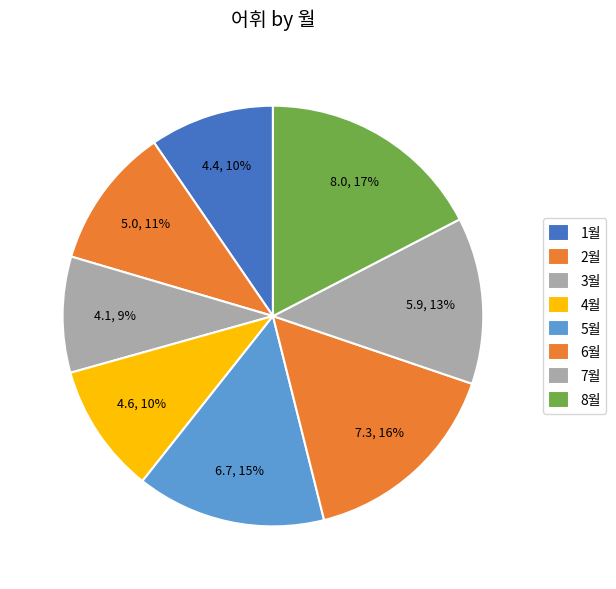

What is the change in value from 3월 to 6월?

+3.2